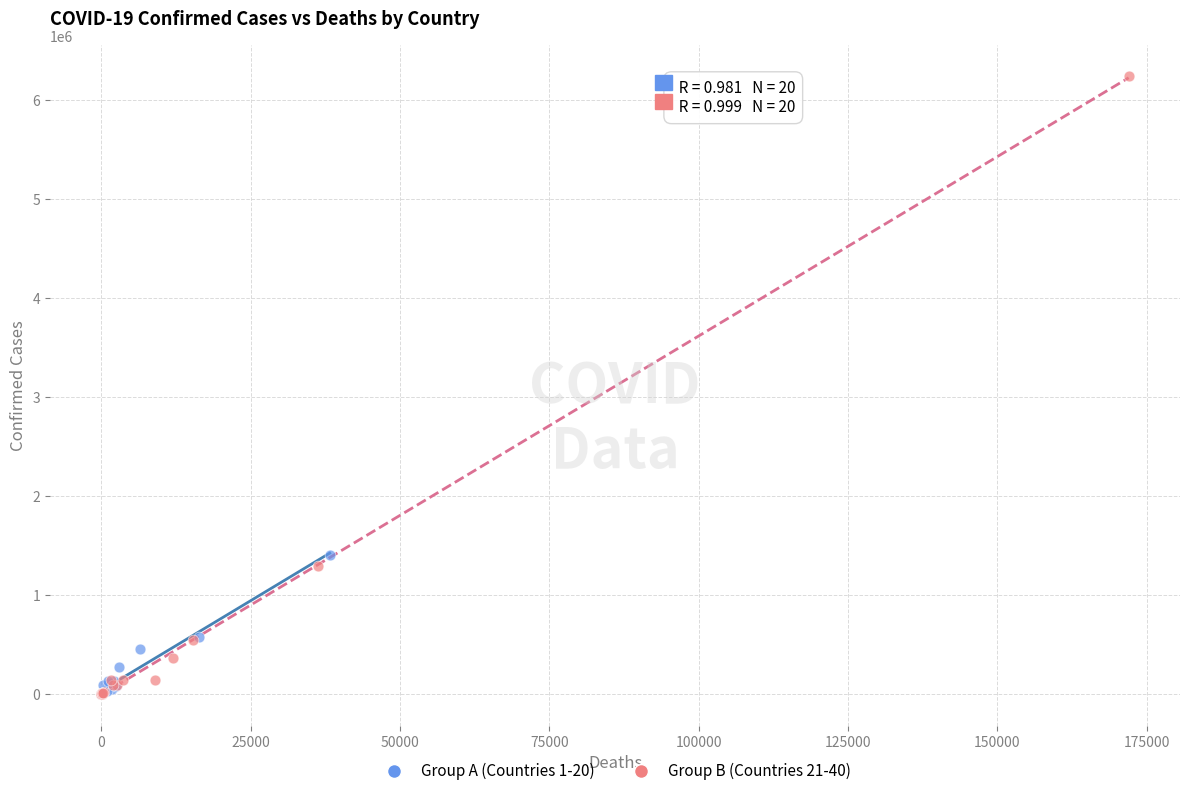

What are all the series names shown in the legend?

Group A (Countries 1-20), Group B (Countries 21-40)